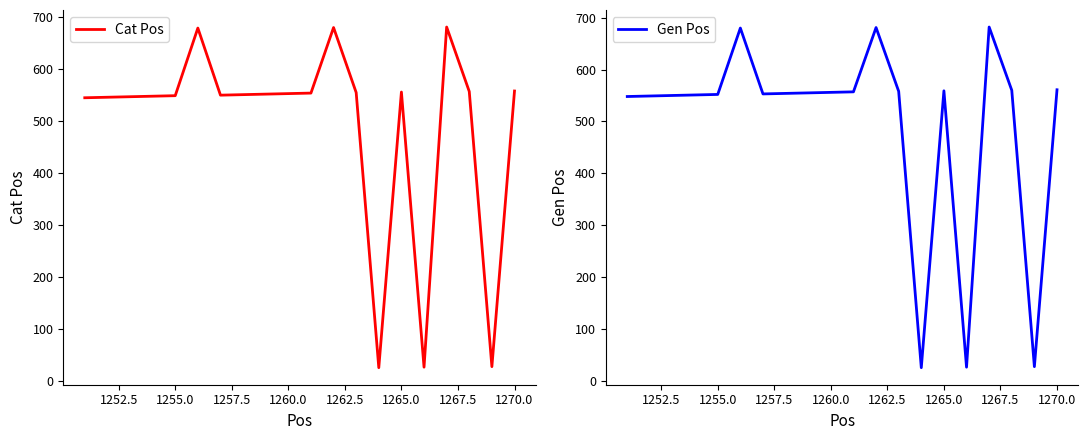

What is the maximum value for Cat Pos?

680